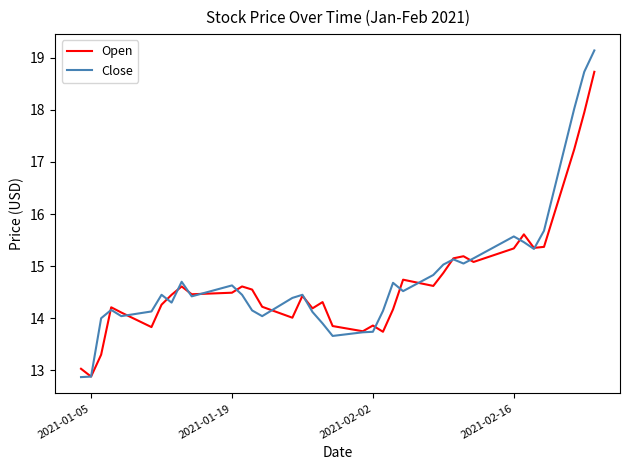

What is the smallest value displayed?

12.9